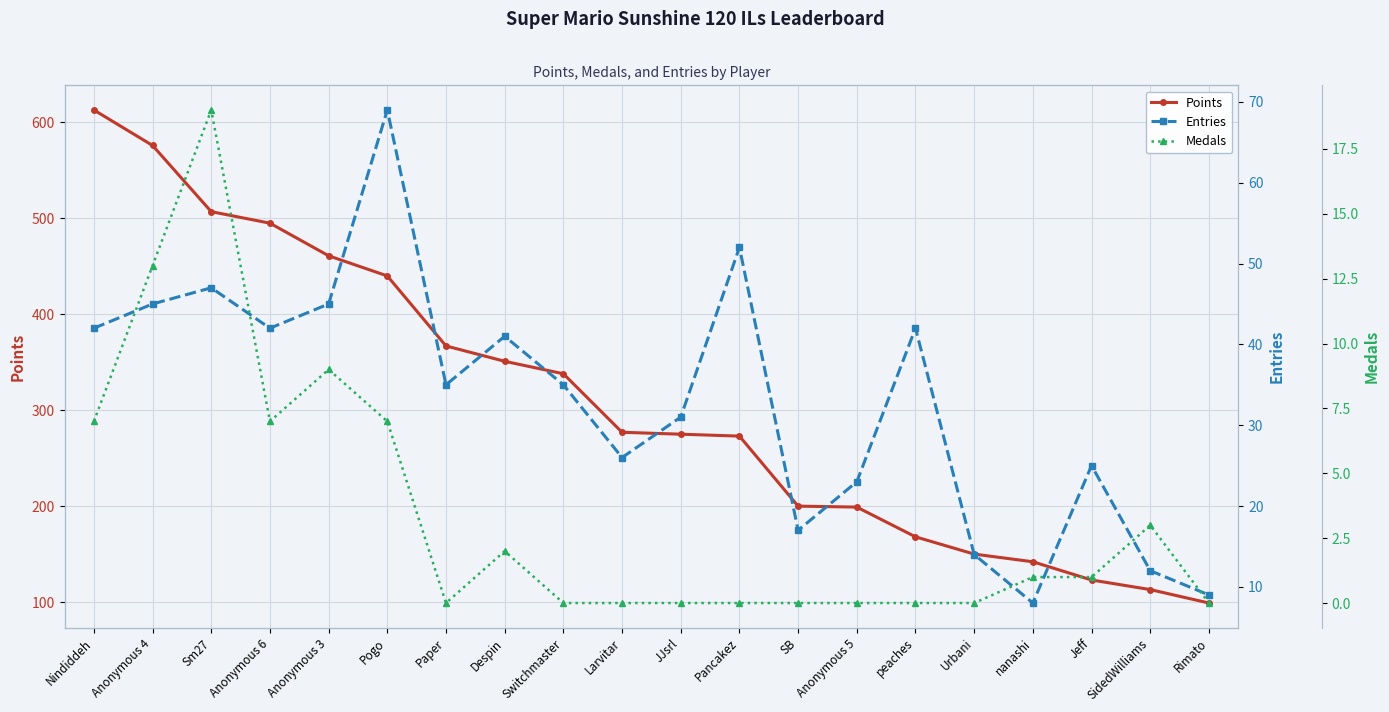

Reading left to right, what are all the values shown in this chart?

Points: Nindiddeh=613	Anonymous 4=576	Sm27=507	Anonymous 6=495	Anonymous 3=461	Pogo=440	Paper=367	Despin=351	Switchmaster=338	Larvitar=277	JJsrl=275	Pancakez=273	SB=200	Anonymous 5=199	peaches=168	Urbani=150	nanashi=142	Jeff=123	SidedWilliams=113	Rimato=99
Entries: Nindiddeh=42	Anonymous 4=45	Sm27=47	Anonymous 6=42	Anonymous 3=45	Pogo=69	Paper=35	Despin=41	Switchmaster=35	Larvitar=26	JJsrl=31	Pancakez=52	SB=17	Anonymous 5=23	peaches=42	Urbani=14	nanashi=8	Jeff=25	SidedWilliams=12	Rimato=9
Medals: Nindiddeh=7	Anonymous 4=13	Sm27=19	Anonymous 6=7	Anonymous 3=9	Pogo=7	Paper=0	Despin=2	Switchmaster=0	Larvitar=0	JJsrl=0	Pancakez=0	SB=0	Anonymous 5=0	peaches=0	Urbani=0	nanashi=1	Jeff=1	SidedWilliams=3	Rimato=0